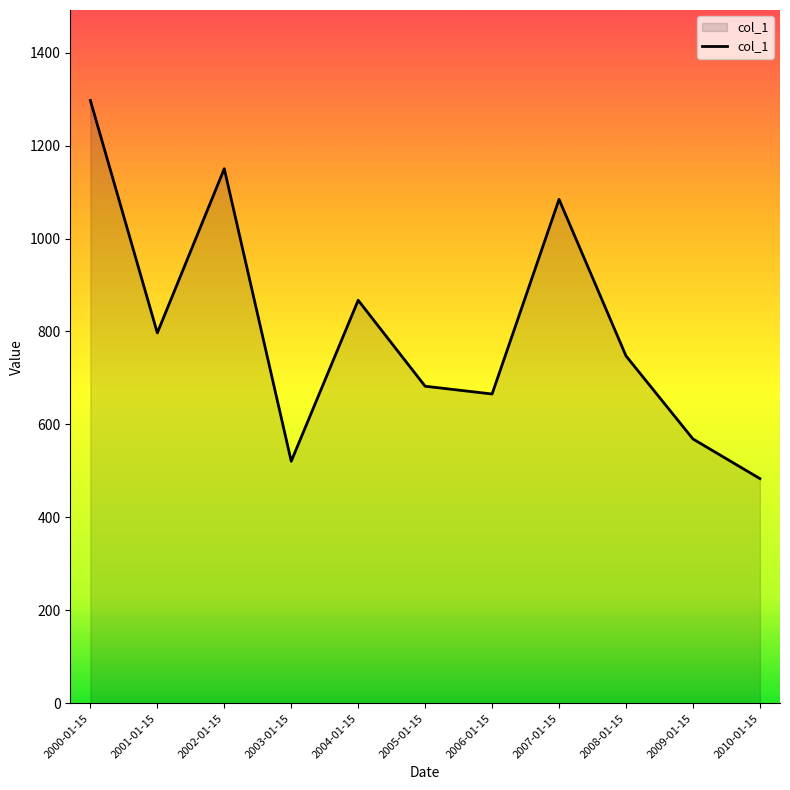

List the labels in order of value, largest first.

2000-01-15, 2002-01-15, 2007-01-15, 2004-01-15, 2001-01-15, 2008-01-15, 2005-01-15, 2006-01-15, 2009-01-15, 2003-01-15, 2010-01-15